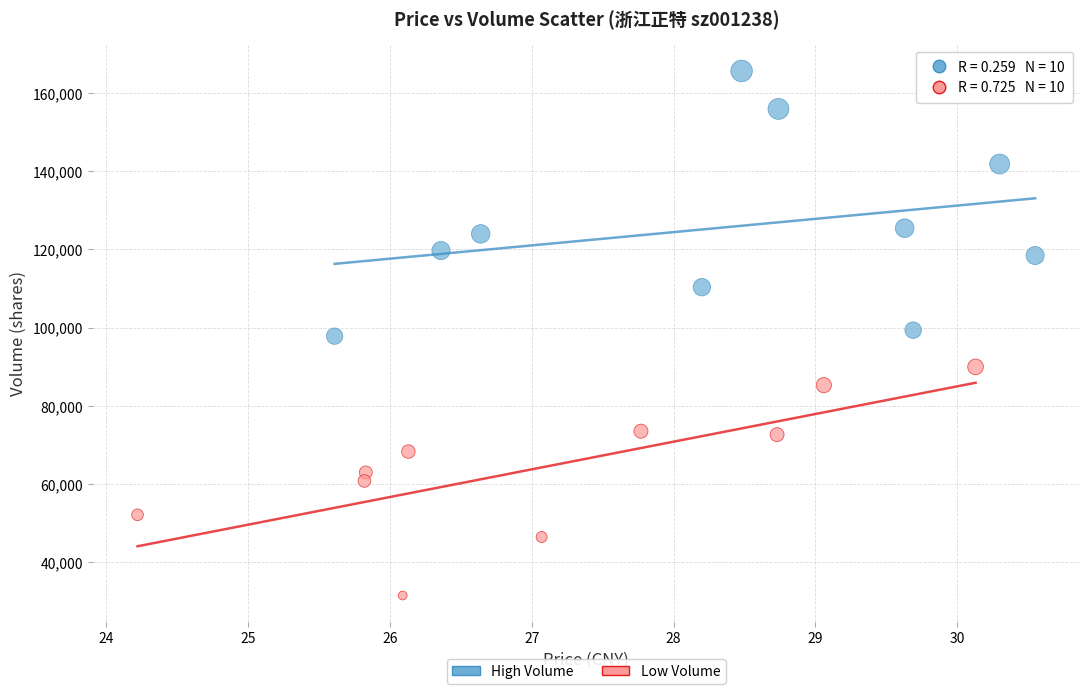

Which series reaches the minimum Y coordinate?

Low Volume